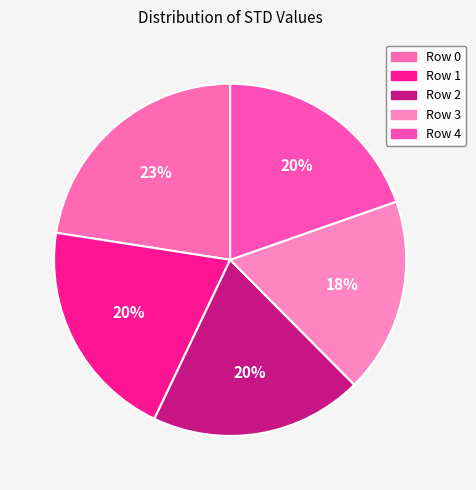

How many segments does this pie chart have?

5